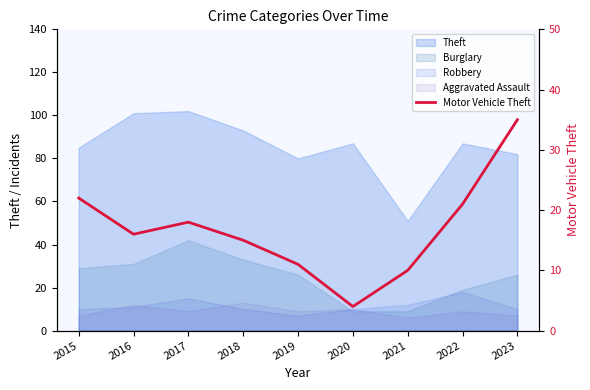

How many lines are shown in the chart?

1